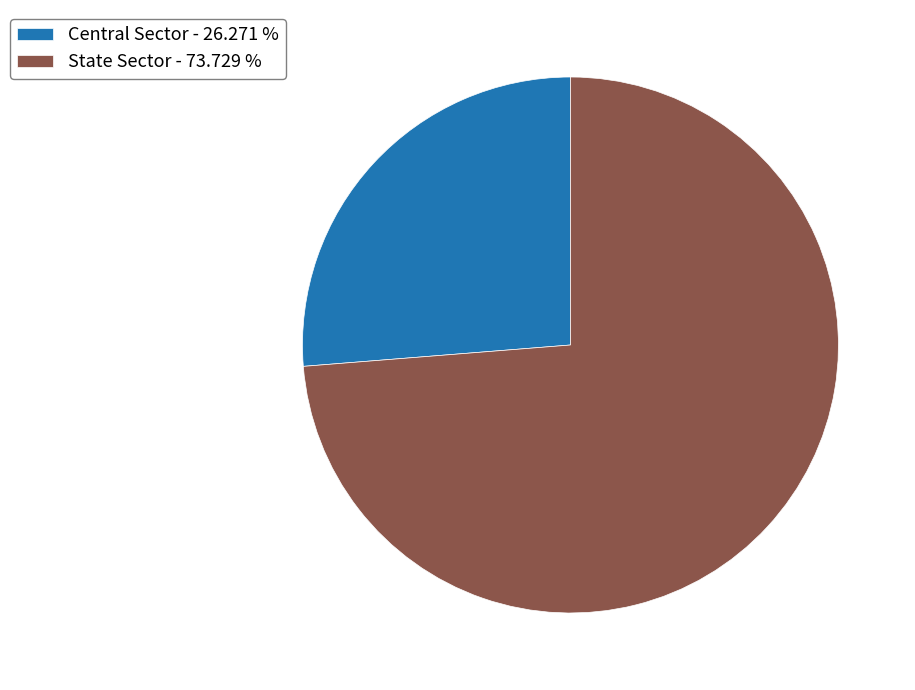

Is the sum of Central Sector - 26.271 % and State Sector - 73.729 % greater than half?

Yes